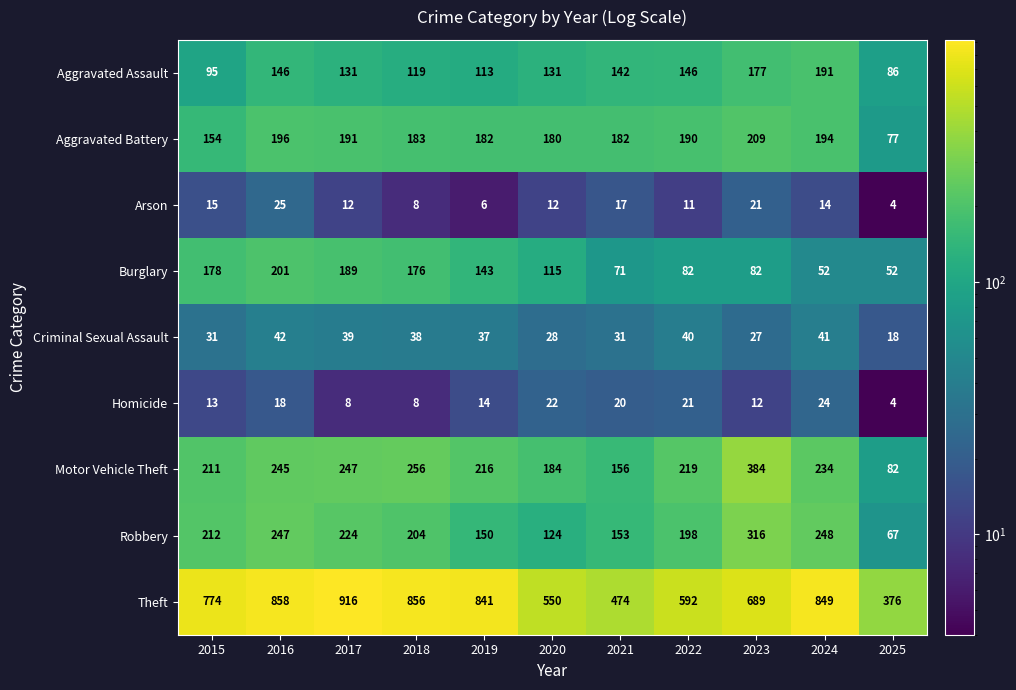

Rank the series by their maximum value, from lowest to highest.

Homicide, Arson, Criminal Sexual Assault, Aggravated Assault, Burglary, Aggravated Battery, Robbery, Motor Vehicle Theft, Theft